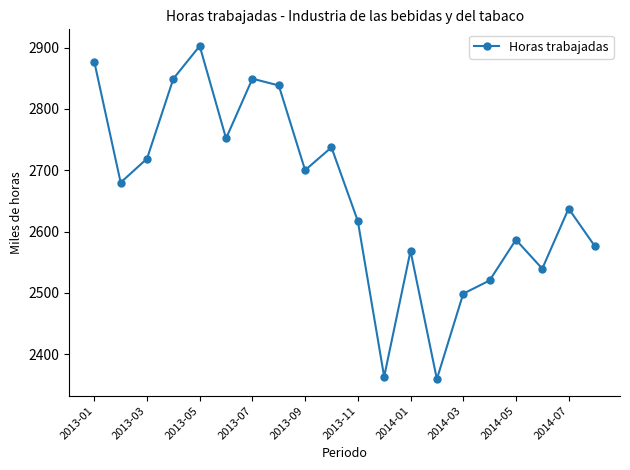

What is the value of the 19th point from the left?

2637.4